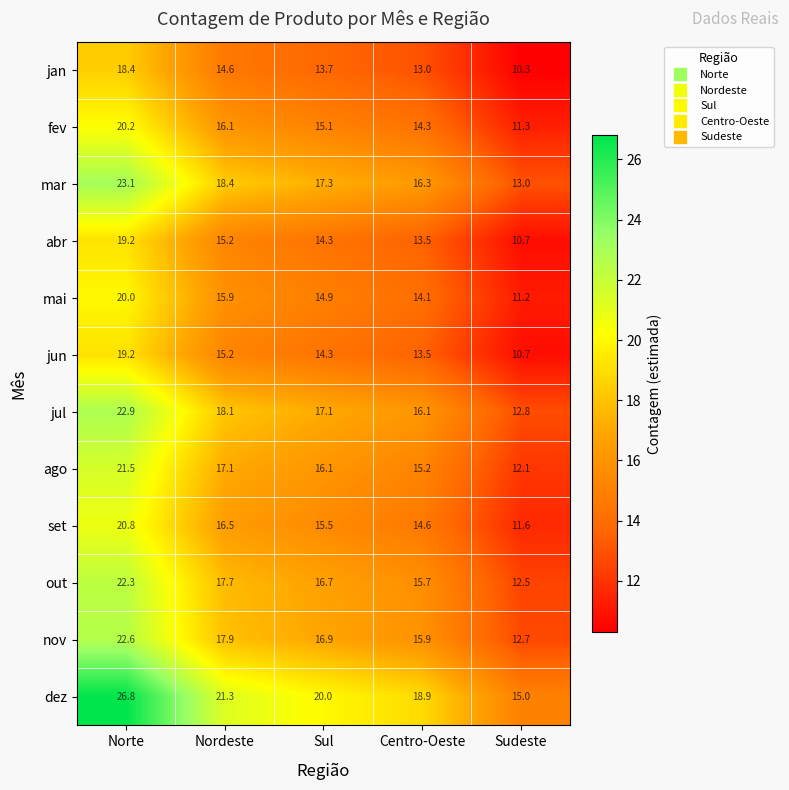

Is it true that set equals 5.3 at Sul?

False